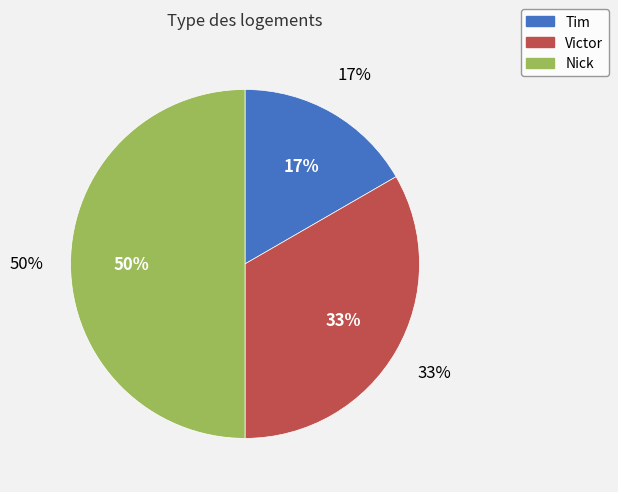

Combined, what portion of the pie is Nick and Victor?

83.3%